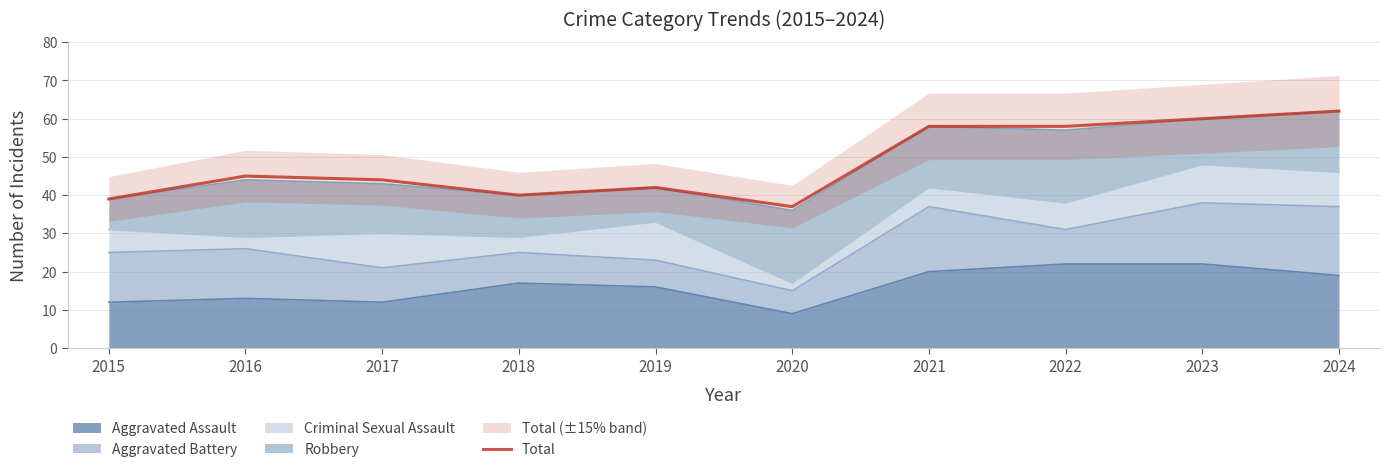

How many interior local peaks (higher than both neighbors) does the data have?

2